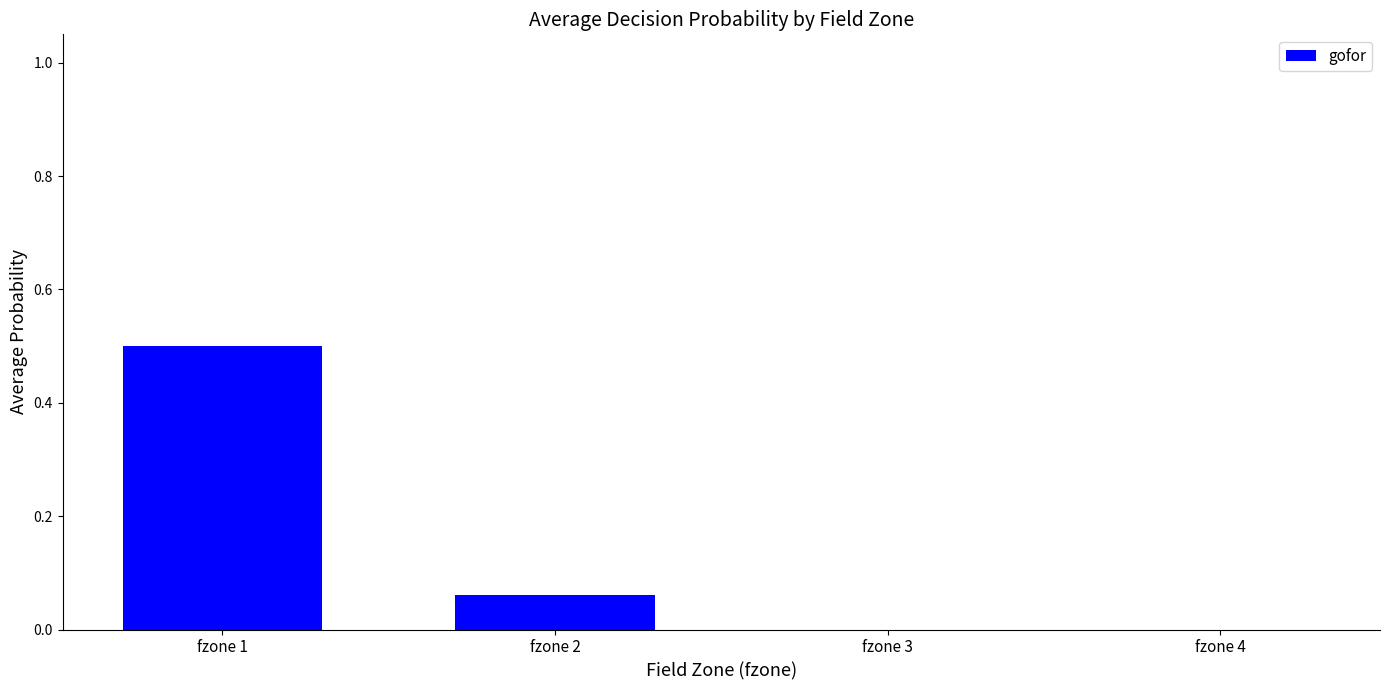

What is the sum of all values?

0.6